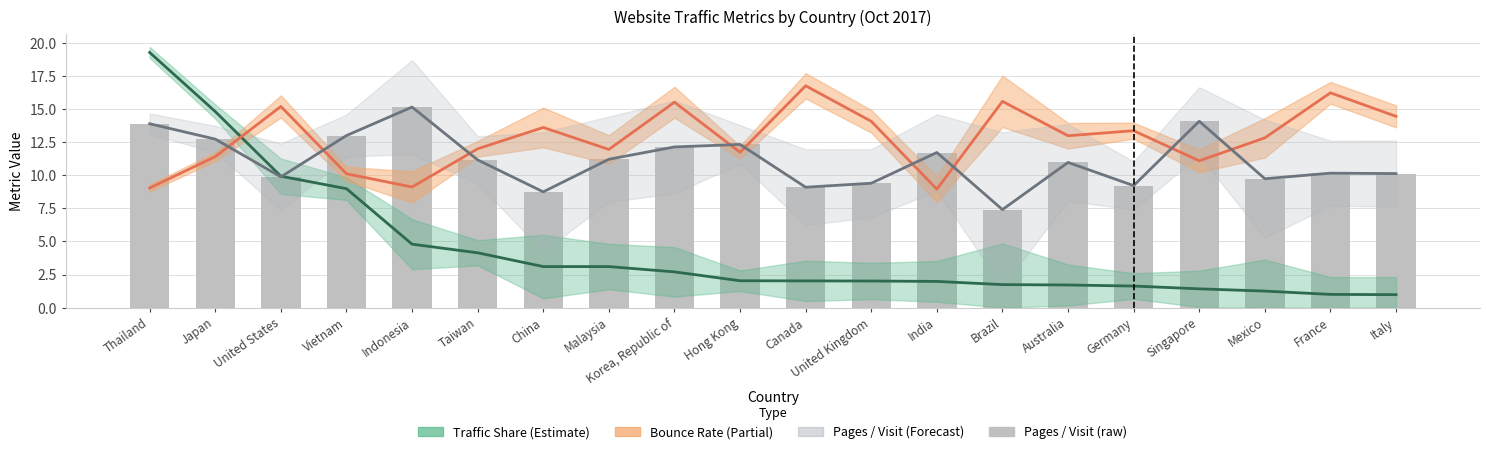

Rank the series by their maximum value, from lowest to highest.

Pages / Visit, Pages / Visit (raw), Bounce Rate (×50), Traffic share (×100)